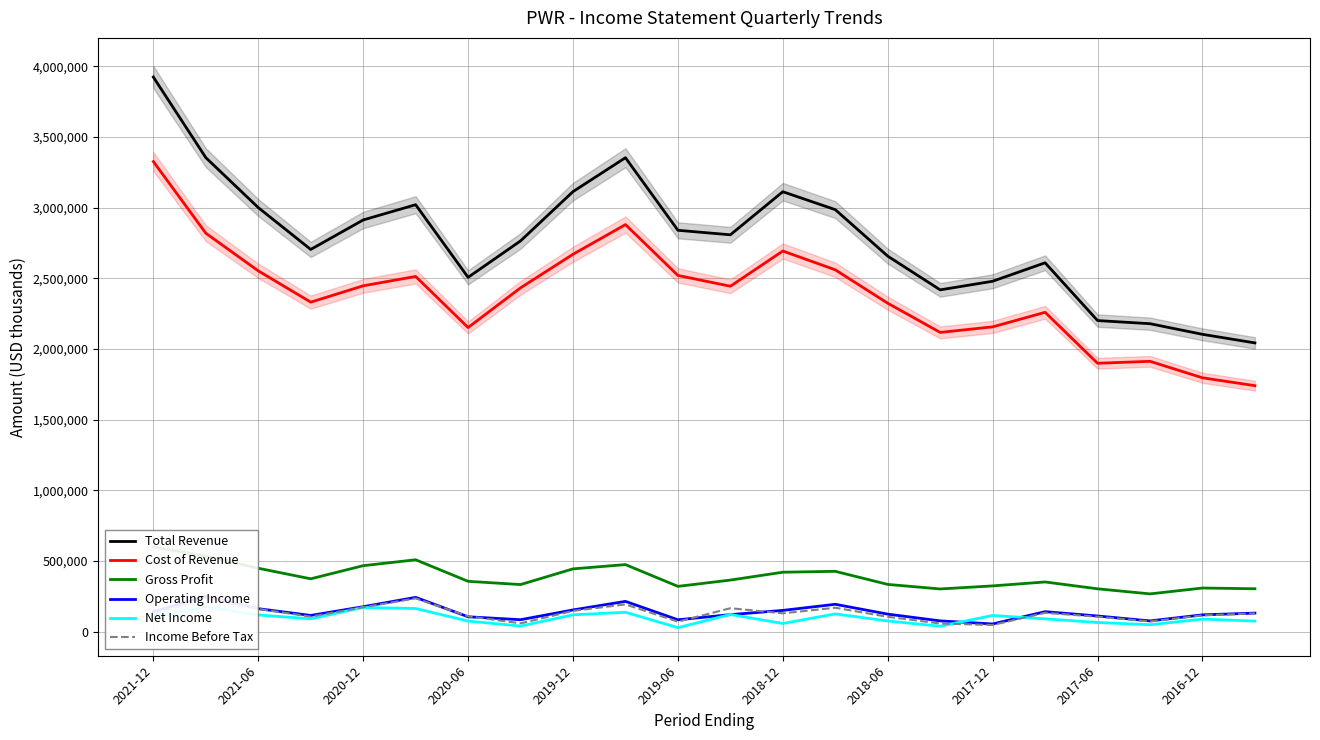

True or false: Total Revenue has more than 2 interior local peaks.

True